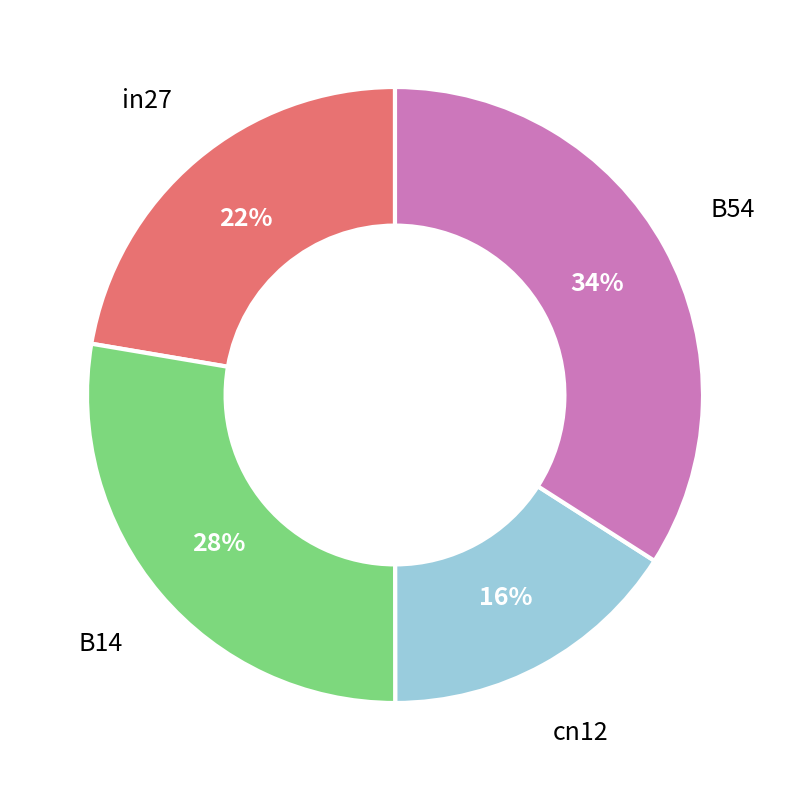

To the nearest percent, what is the combined percentage of cn12 and B14?

44%